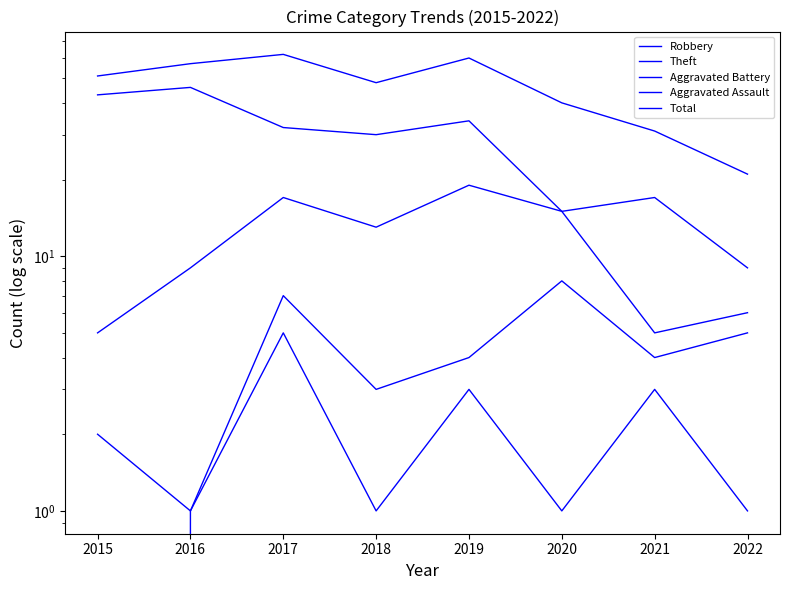

What are all the series names shown in the legend?

Robbery, Theft, Aggravated Battery, Aggravated Assault, Total